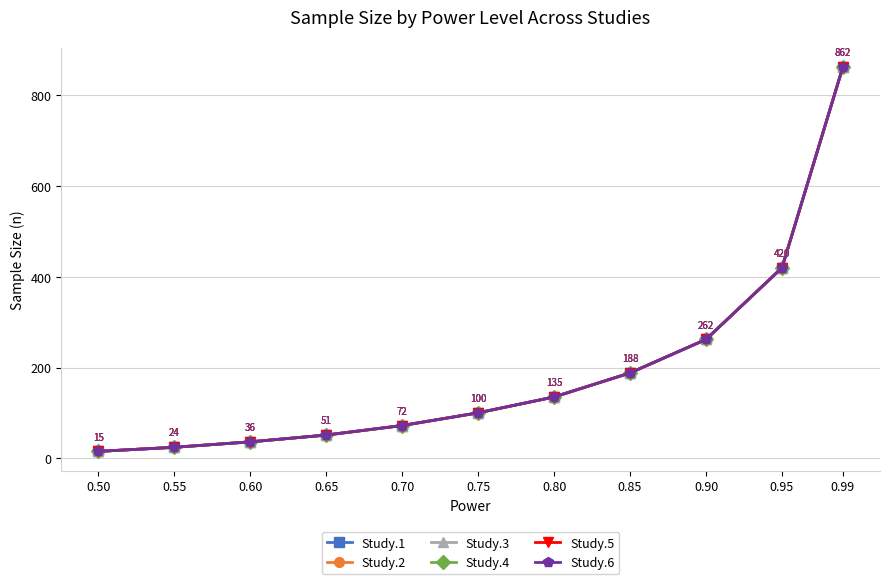

The Study.1 series shows 24 at 0.55. True or false?

True